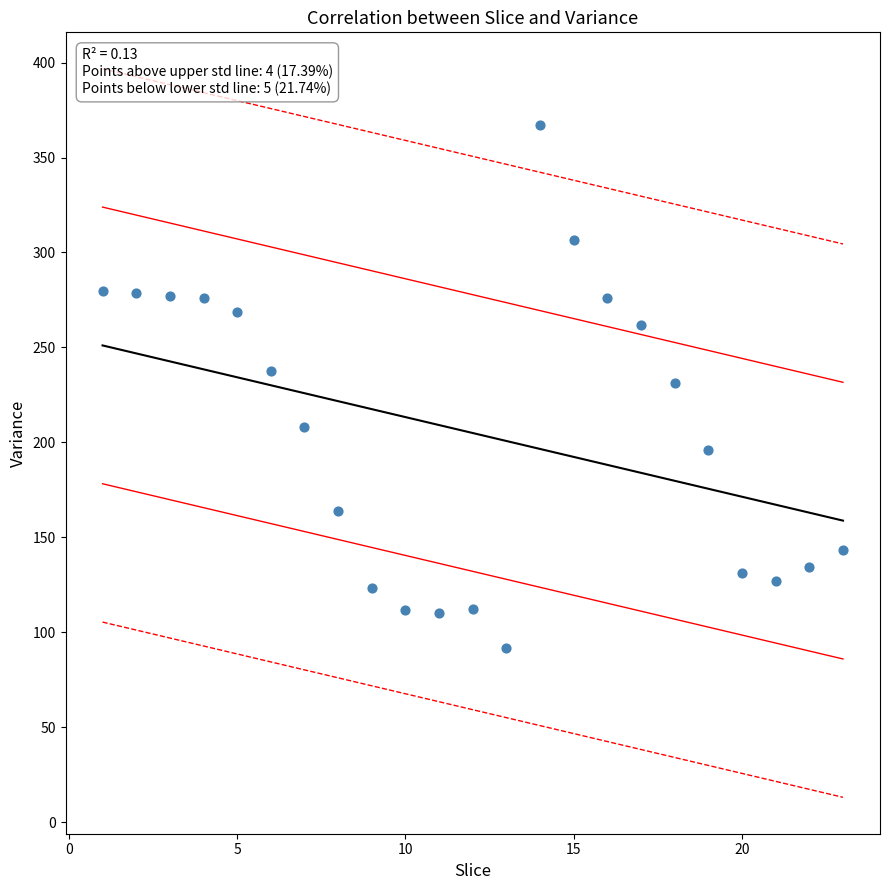

What is the range of X values (max minus min)?

22.0